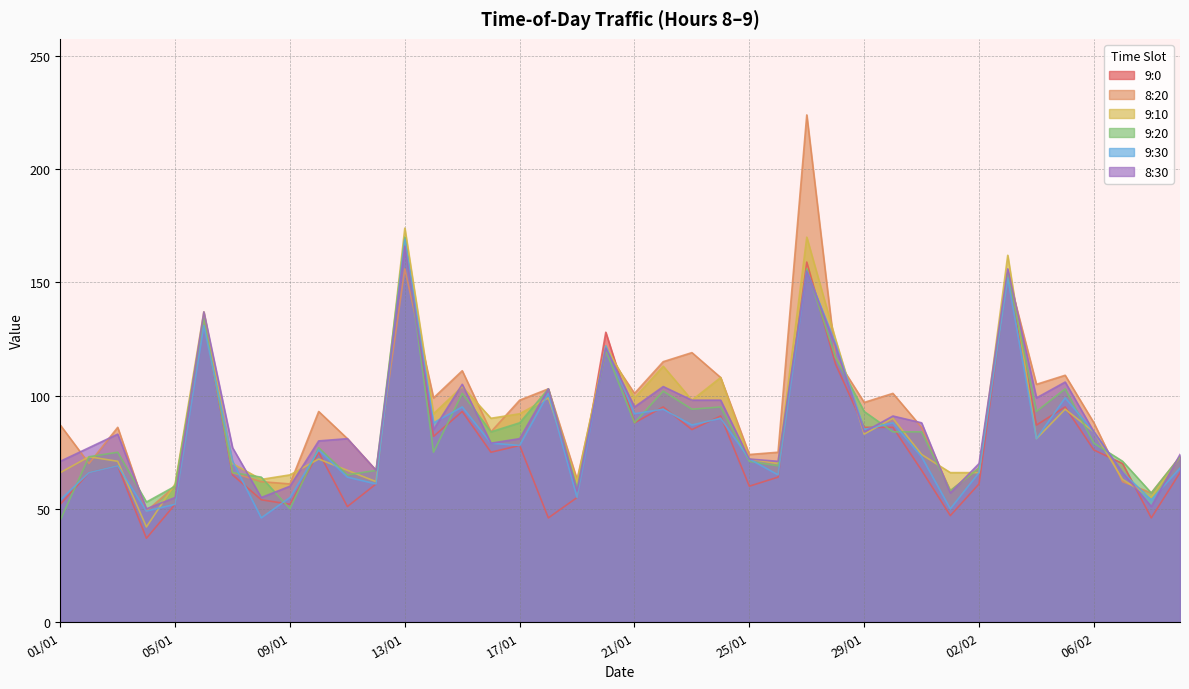

What is the label of the 23rd point from the left?

23/01